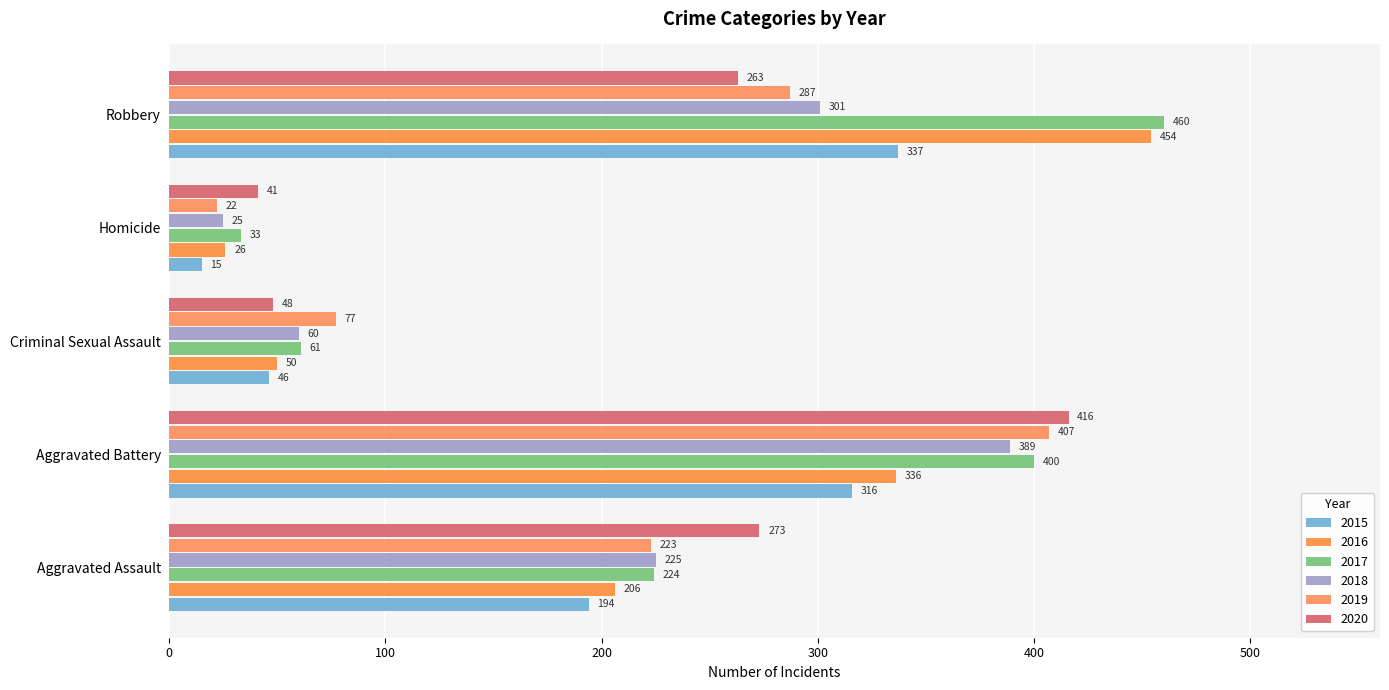

Which series changed the most between Criminal Sexual Assault and Homicide?

2019